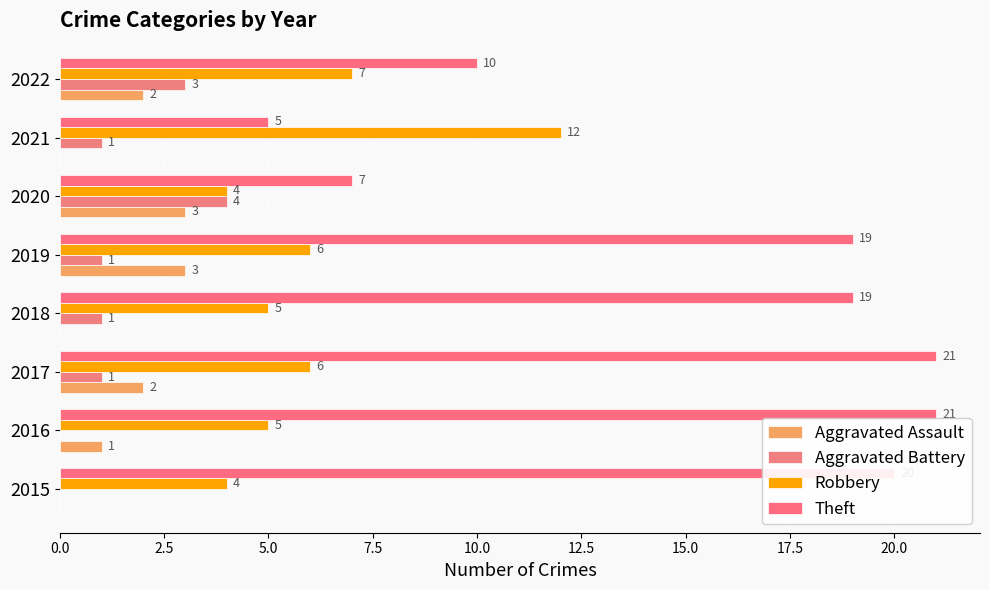

What is the average value of the Aggravated Assault series?

1